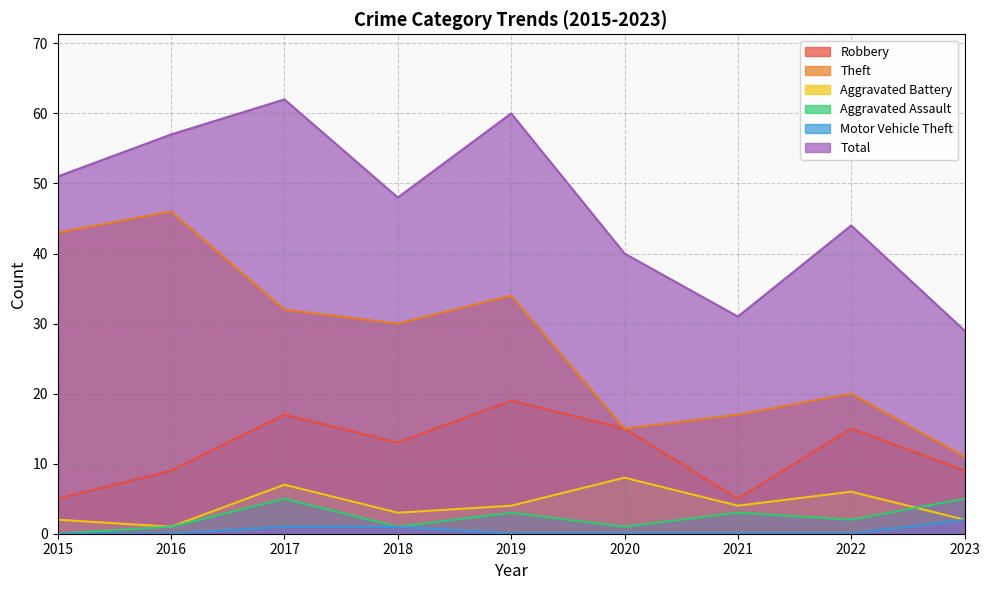

What is the sum of all Total values?

422